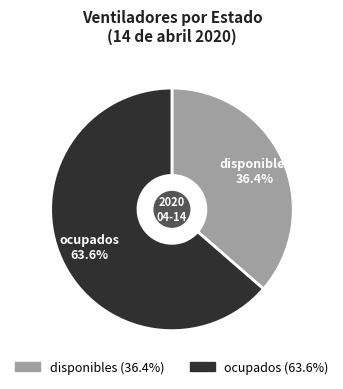

What portion of the pie excludes disponibles?

63.6%